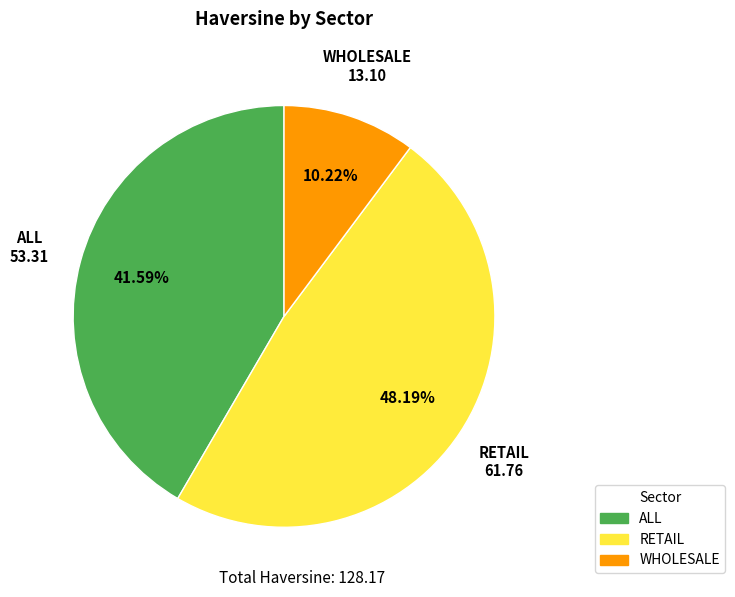

Rank the categories by value from highest to lowest.

RETAIL, ALL, WHOLESALE